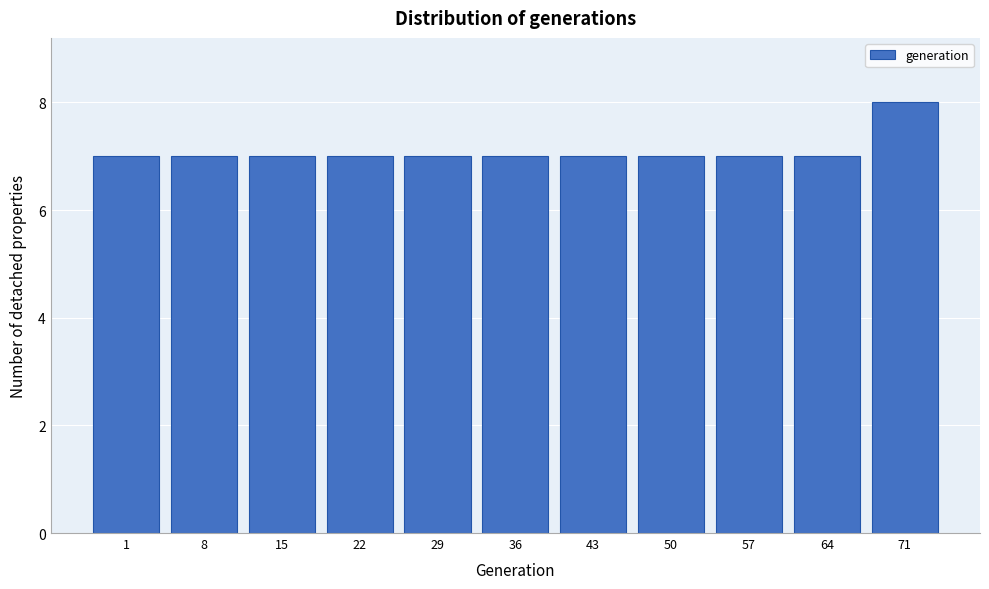

Reading left to right, list all the values displayed in this chart.

1=7	8=7	15=7	22=7	29=7	36=7	43=7	50=7	57=7	64=7	71=8